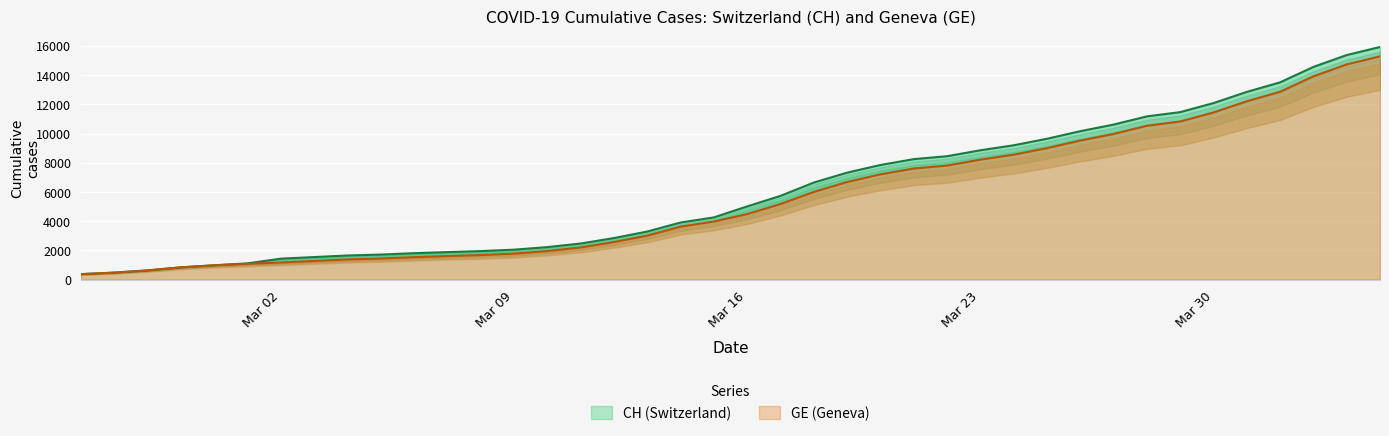

How many lines are shown in the chart?

2